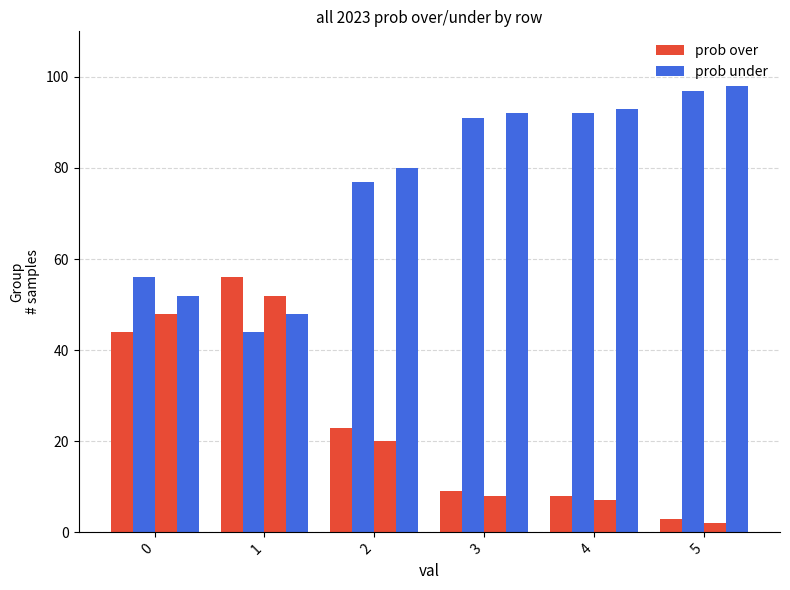

Count the number of data series in this chart.

4